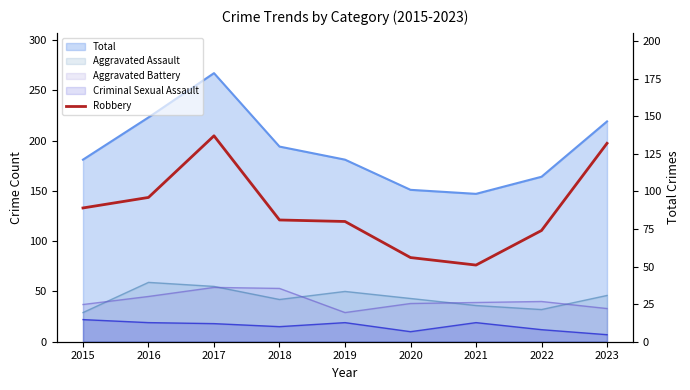

At which category does the data reach its first local peak?

2017